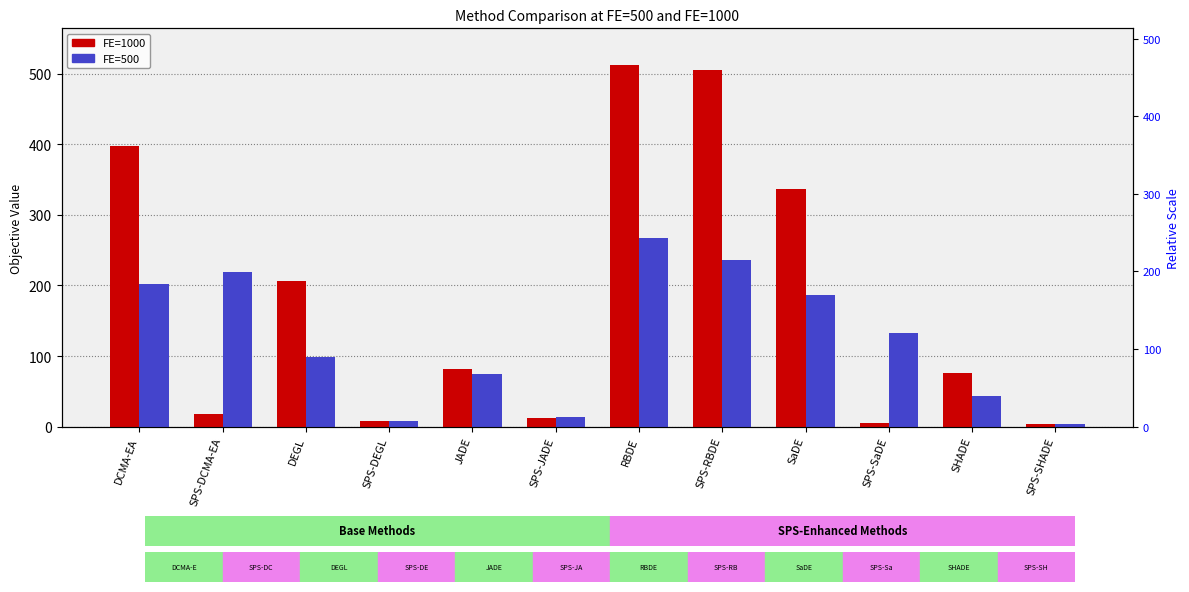

At which category is the sum across all series the highest?

RBDE